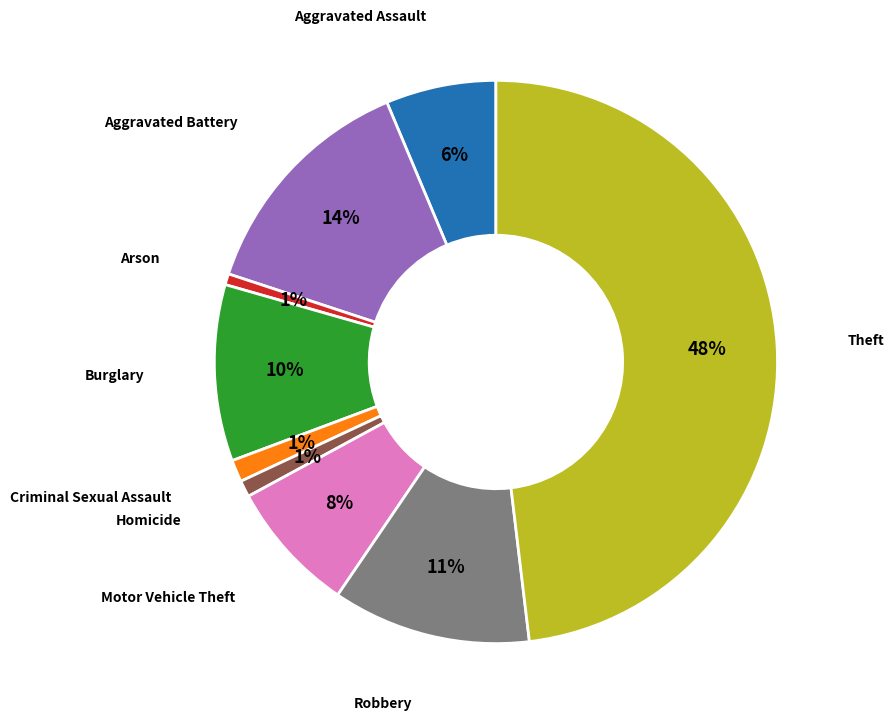

Is there any slice that represents more than half of the pie?

No